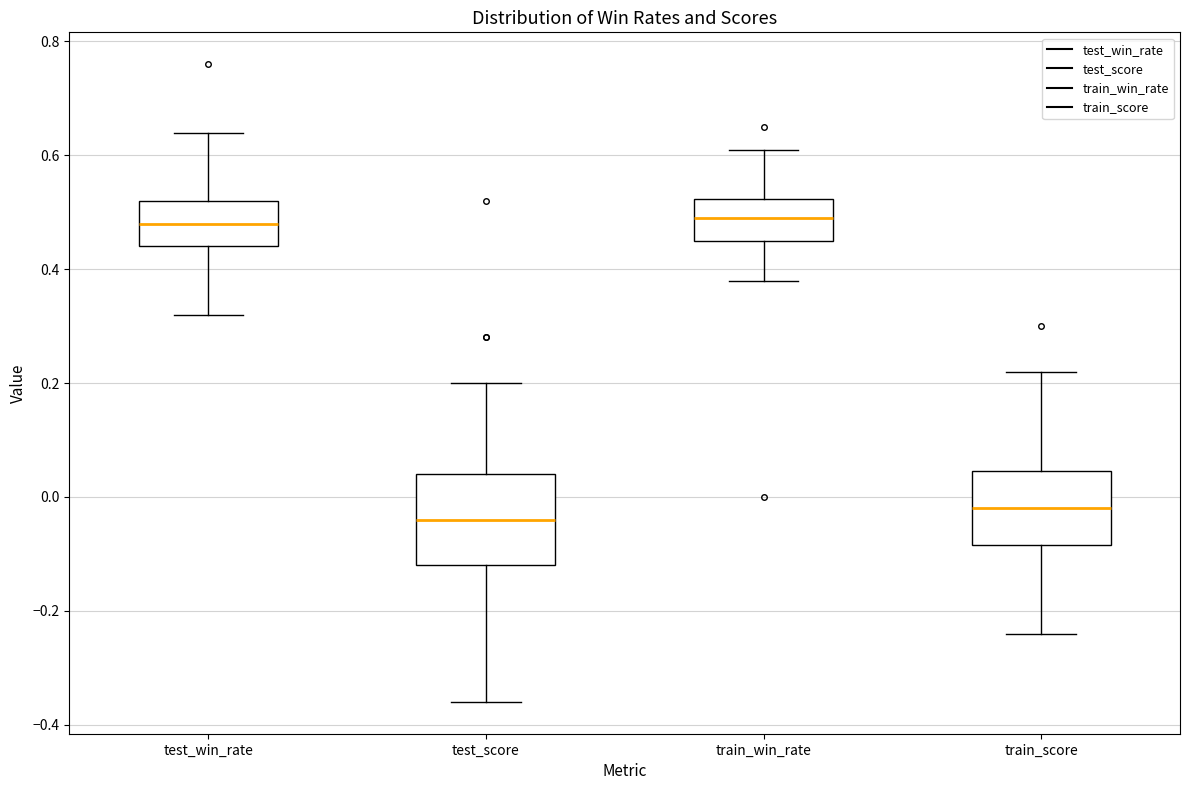

Reading left to right, transcribe this box plot: for each box, give where its median line is, the range the box spans, and where its two whiskers end, as read against the y-axis. The values are not printed on the chart, so give them approximately, as read against the axis.

test_win_rate: median 0.48, box 0.44 to 0.52, whiskers 0.32 to 0.64
test_score: median -0.04, box -0.12 to 0.04, whiskers -0.36 to 0.20
train_win_rate: median 0.50, box 0.46 to 0.52, whiskers 0.38 to 0.62
train_score: median -0.02, box -0.08 to 0.04, whiskers -0.24 to 0.22